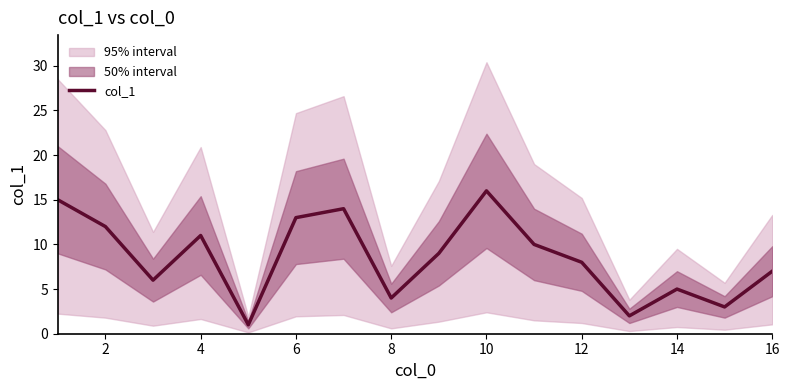

How many values are below 9?

8